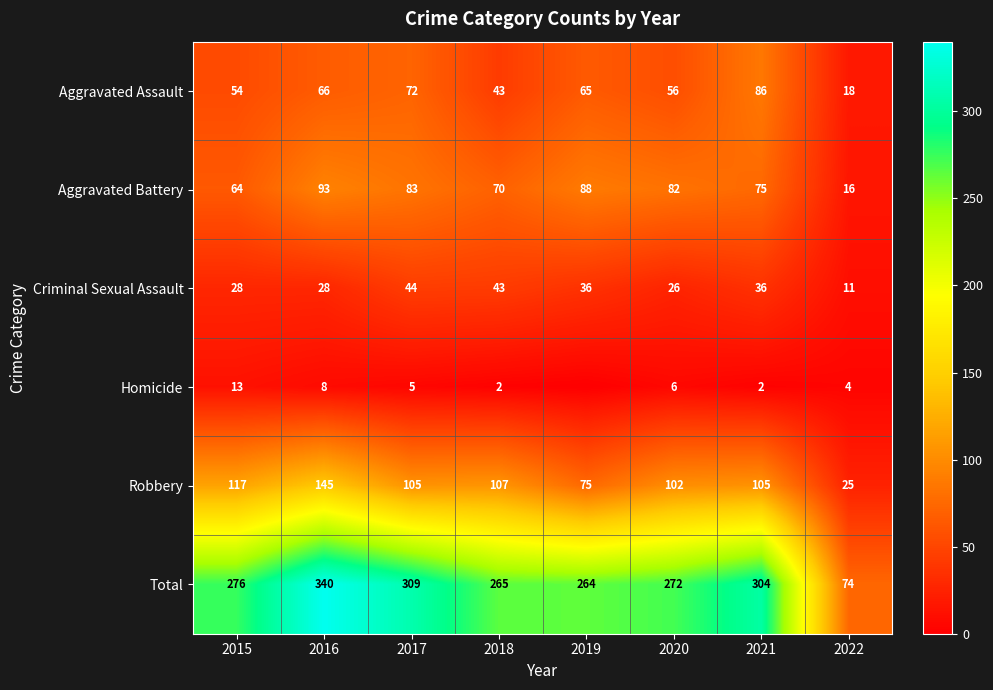

At how many categories does at least one series exceed 319?

1